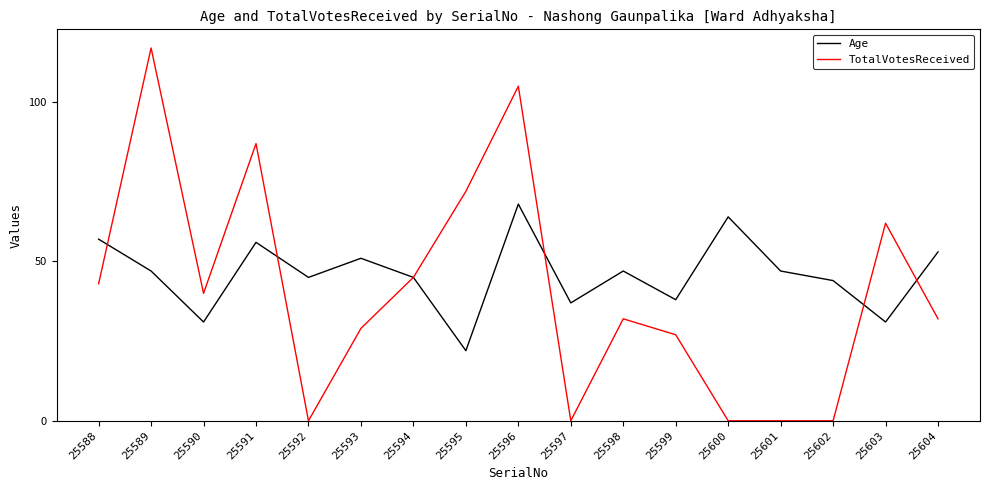

Which series has the largest total across all categories?

Age